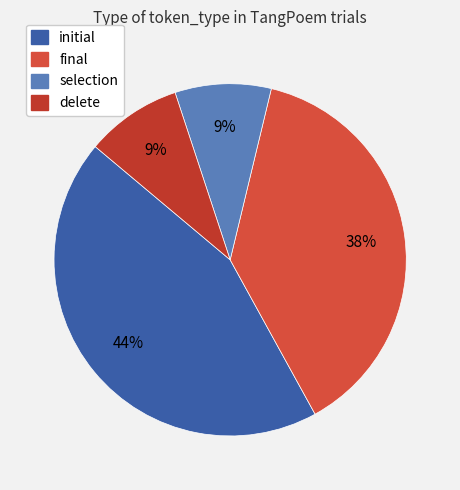

Is delete the majority of the pie?

No